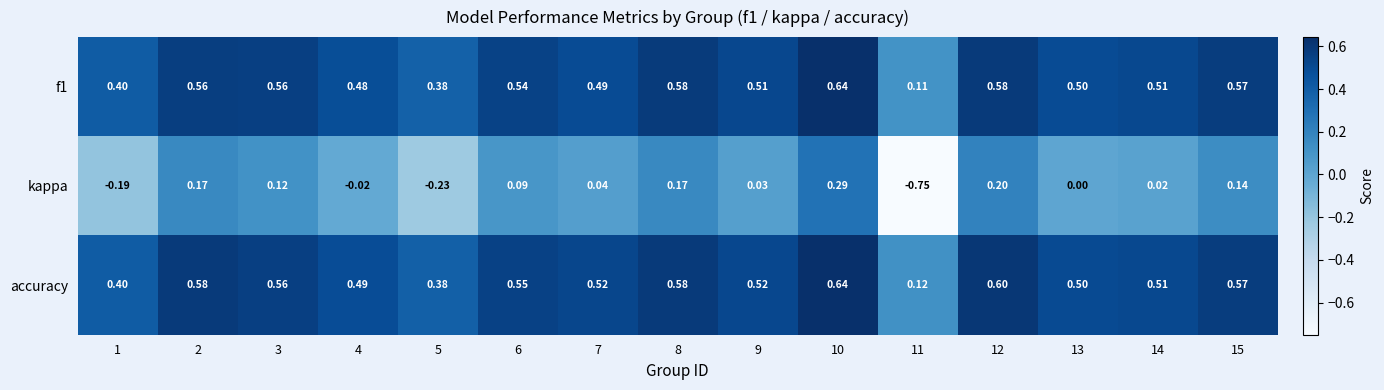

Which series changed the most between 8 and 13?

kappa